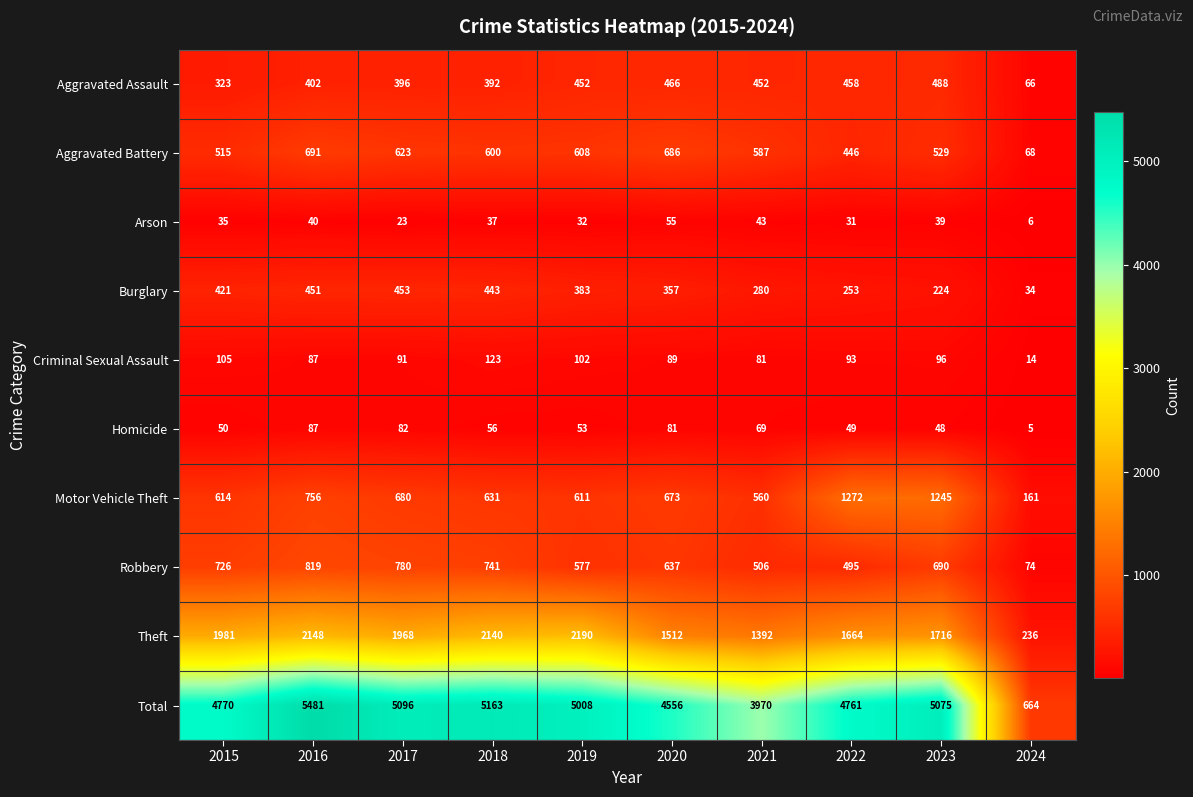

What is the difference between the maximum and minimum values in the Arson series?

49